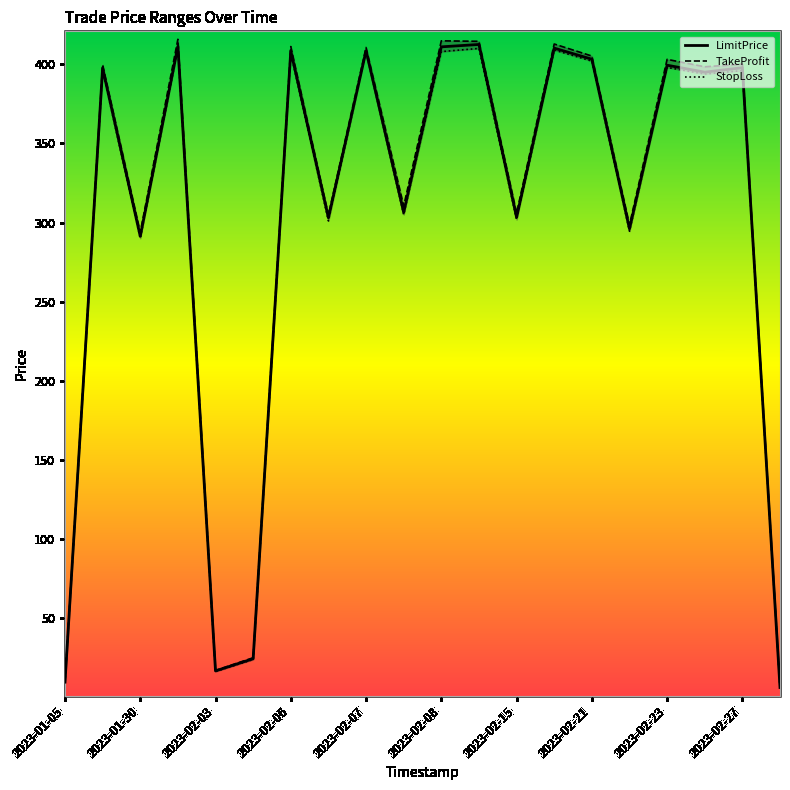

Reading left to right, extract all data points from this chart.

LimitPrice: 9.6	397.5	291.3	411.3	16.7	24.4	408.4	303.0	408.5	306.4	411.0	412.5	303.3	410.2	403.2	296.0	399.4	395.0	397.8	6.2
TakeProfit: 10.2	399.7	293.8	415.8	17.0	25.0	411.2	304.8	410.6	310.5	414.8	414.5	306.0	412.8	405.2	298.5	403.1	398.4	400.1	6.7
StopLoss: 9.5	396.0	290.0	410.0	16.3	23.9	407.0	301.0	408.0	305.0	408.0	410.0	301.8	409.0	402.0	294.5	398.0	393.8	396.0	6.0